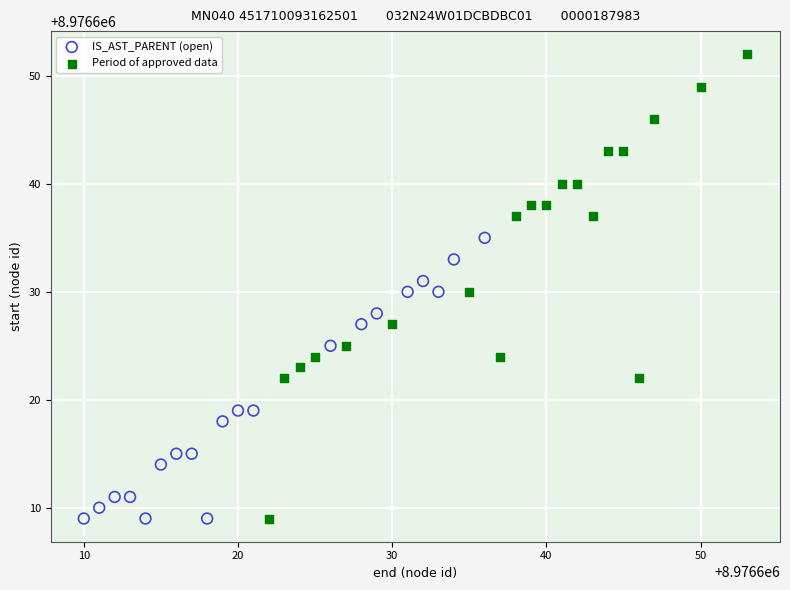

Which series has the largest Y range (max minus min)?

Period of approved data